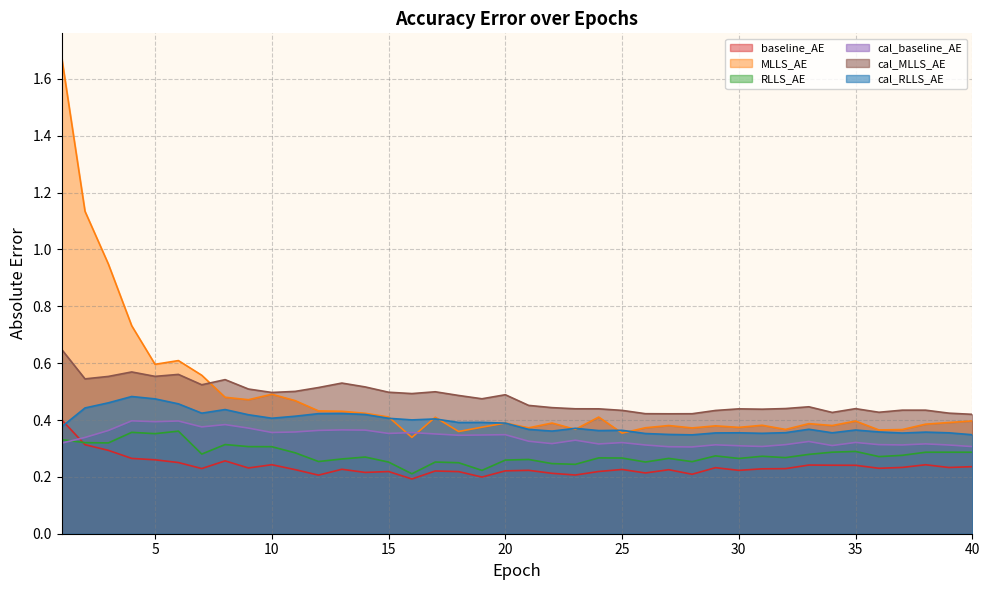

Is it true that RLLS_AE equals 0.3 at 39?

True